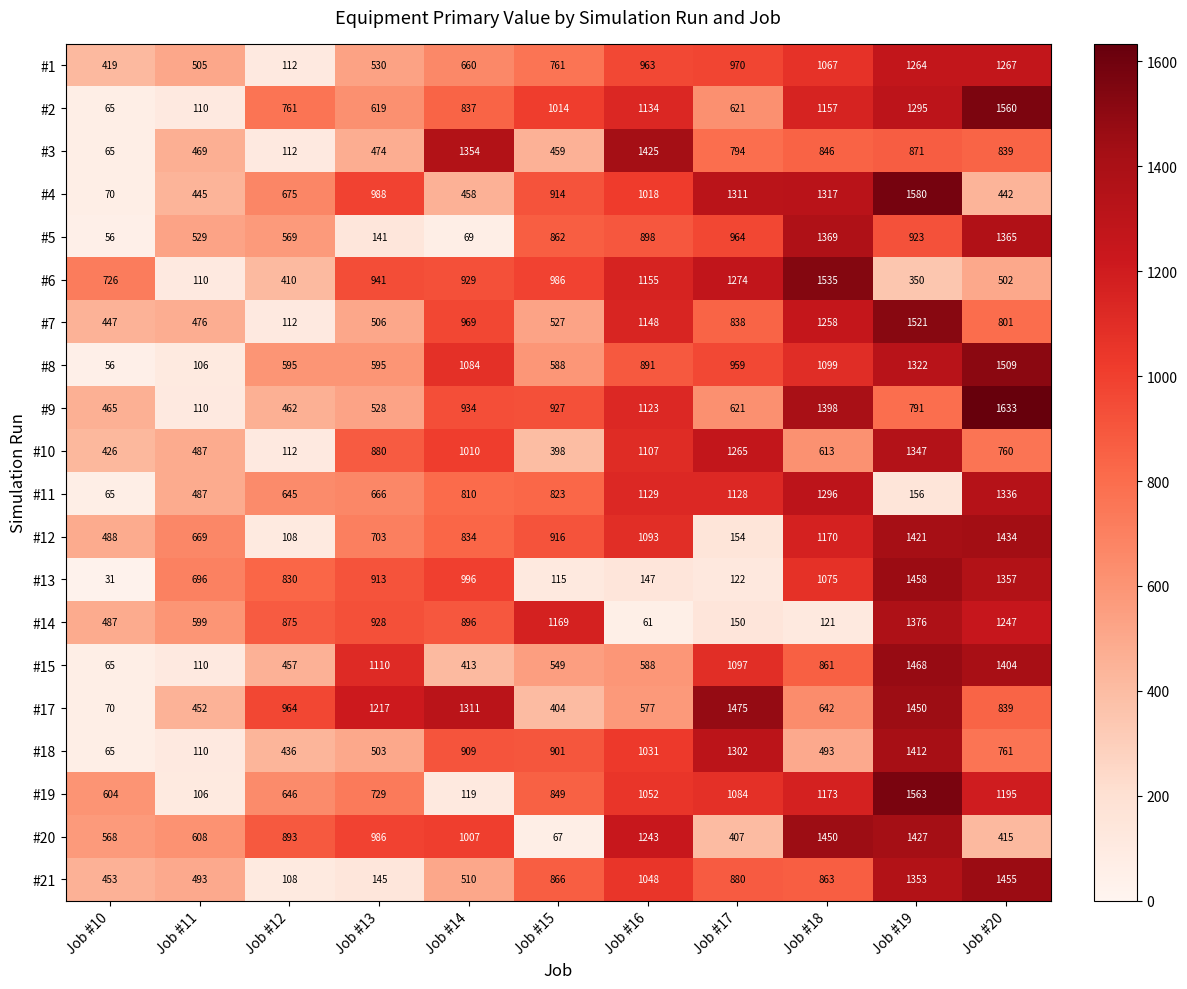

Rank the series by their maximum value, from lowest to highest.

#1, #11, #10, #5, #14, #18, #3, #12, #20, #21, #13, #15, #17, #8, #7, #6, #2, #19, #4, #9